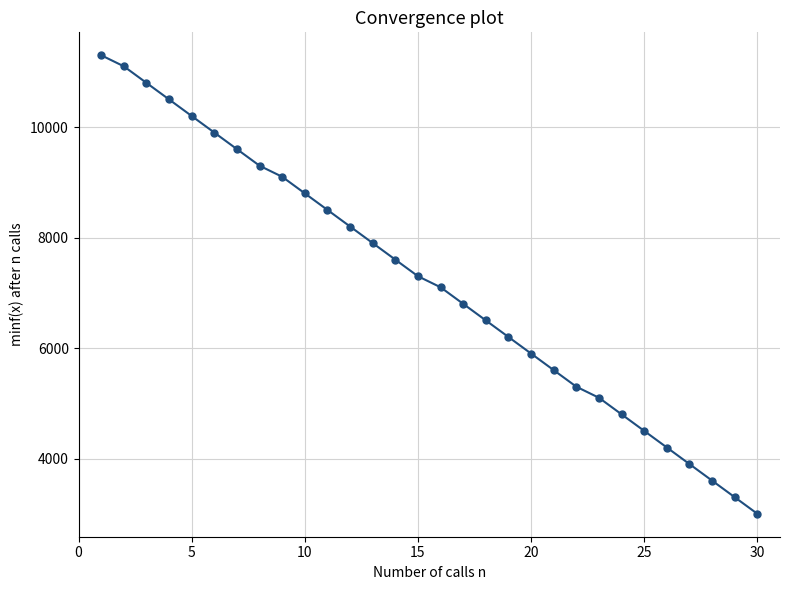

Reading right to left, list all the values displayed in this chart.

3000	3300	3600	3900	4200	4500	4800	5100	5300	5600	5900	6200	6500	6800	7100	7300	7600	7900	8200	8500	8800	9100	9300	9600	9900	10200	10500	10800	11100	11300